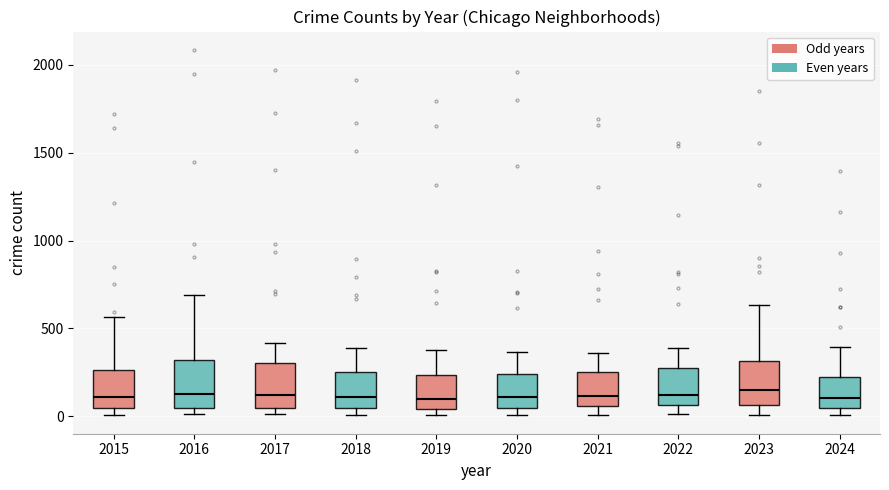

Reading left to right, transcribe this box plot: for each box, give where its median line is, the range the box spans, and where its two whiskers end, as read against the y-axis. The values are not printed on the chart, so give them approximately, as read against the axis.

2015: median 100, box 50 to 250, whiskers 0 to 550
2016: median 150, box 50 to 300, whiskers 0 to 700
2017: median 100, box 50 to 300, whiskers 0 to 400
2018: median 100, box 50 to 250, whiskers 0 to 400
2019: median 100, box 50 to 250, whiskers 0 to 400
2020: median 100, box 50 to 250, whiskers 0 to 350
2021: median 100, box 50 to 250, whiskers 0 to 350
2022: median 100, box 50 to 250, whiskers 0 to 400
2023: median 150, box 50 to 300, whiskers 0 to 650
2024: median 100, box 50 to 200, whiskers 0 to 400